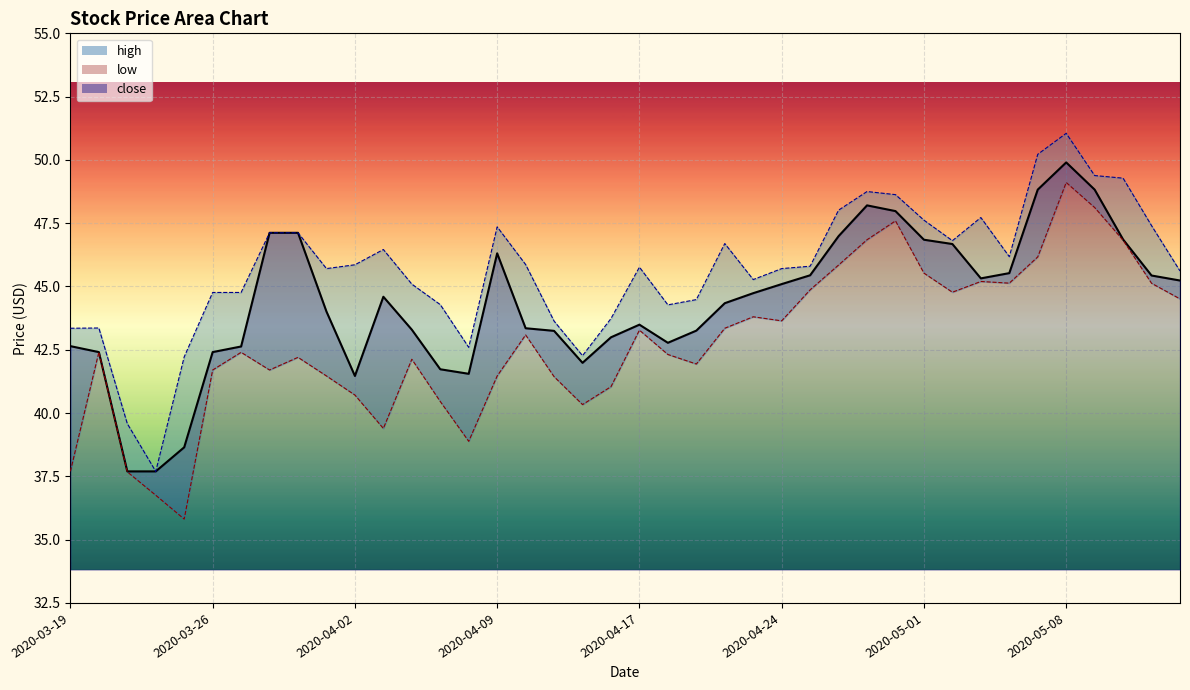

What are all the series names shown in the legend?

high, low, close